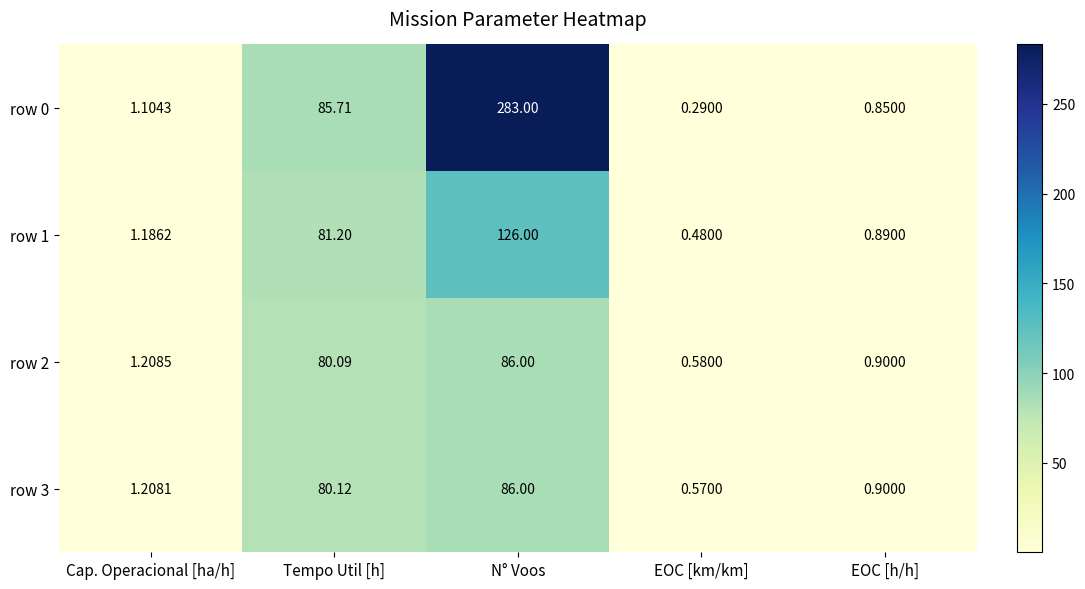

Rank the categories by row 3 value from highest to lowest.

N° Voos, Tempo Util [h], Cap. Operacional [ha/h], EOC [h/h], EOC [km/km]